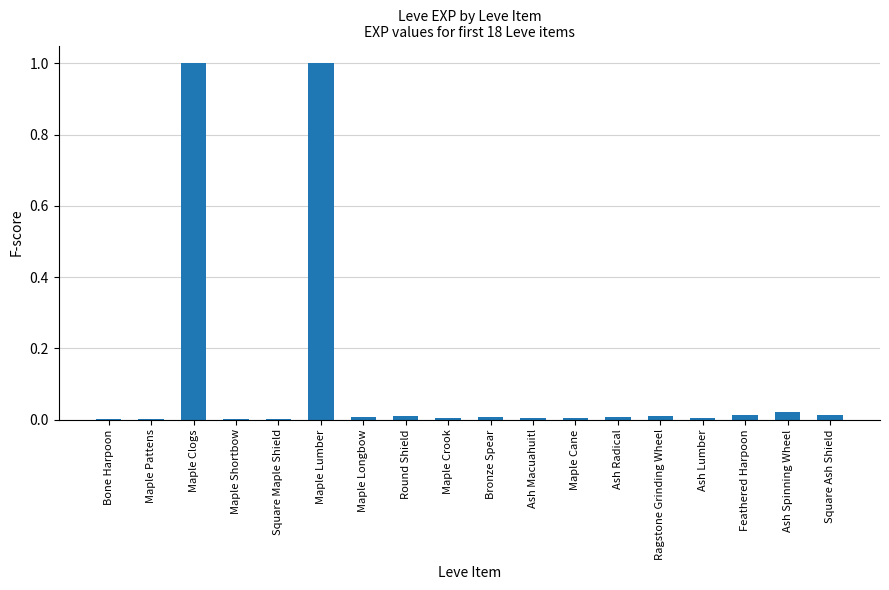

How many distinct data groups are displayed?

1